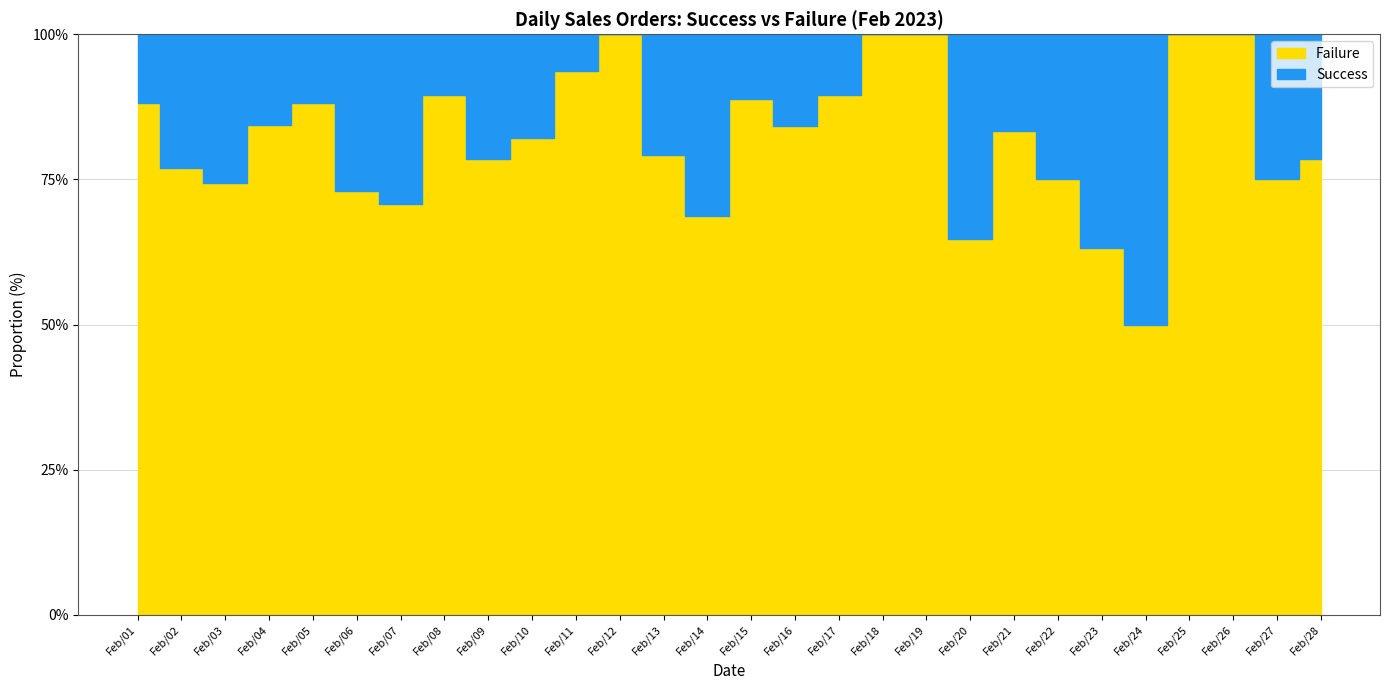

Which label corresponds to the largest value in the chart?

Feb/01